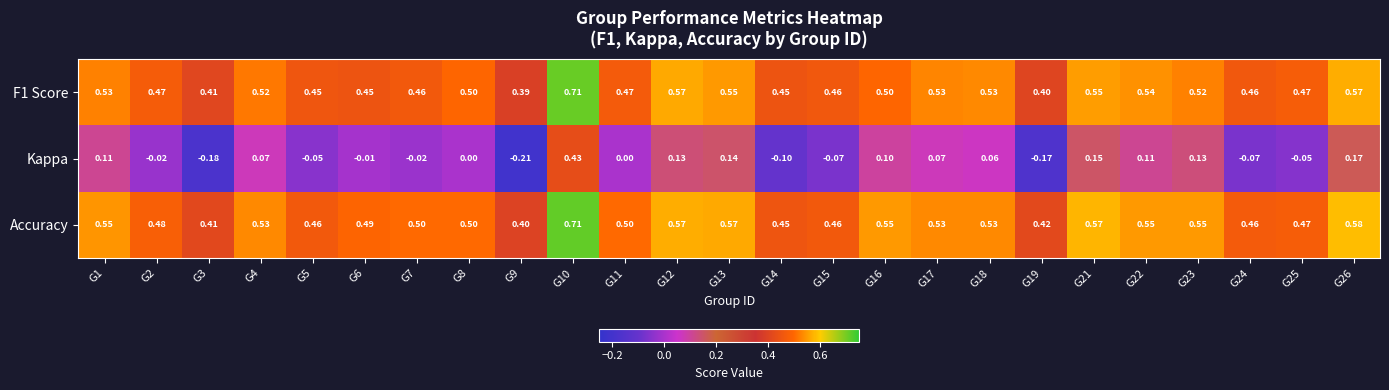

Between G1 and G3, which series saw the biggest shift?

Kappa